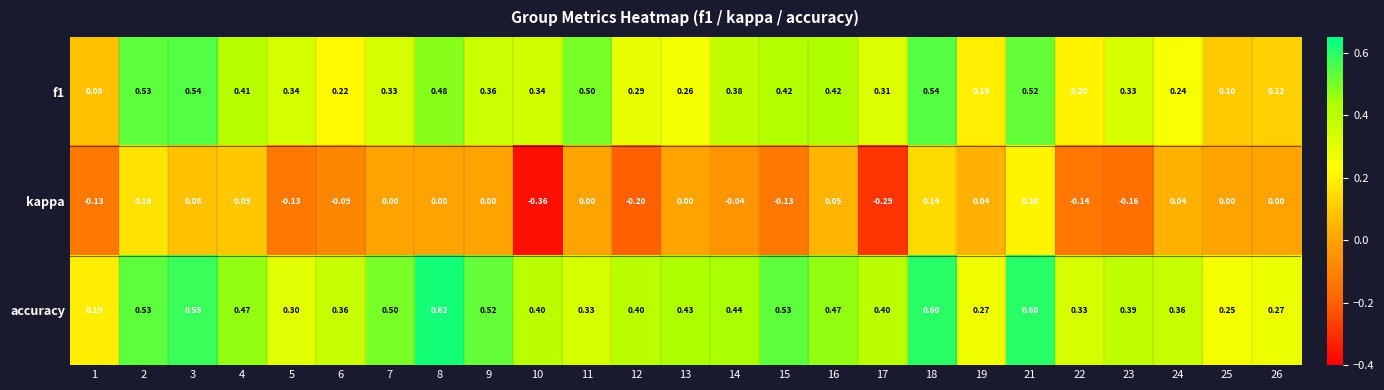

Which series has the widest spread of values?

kappa